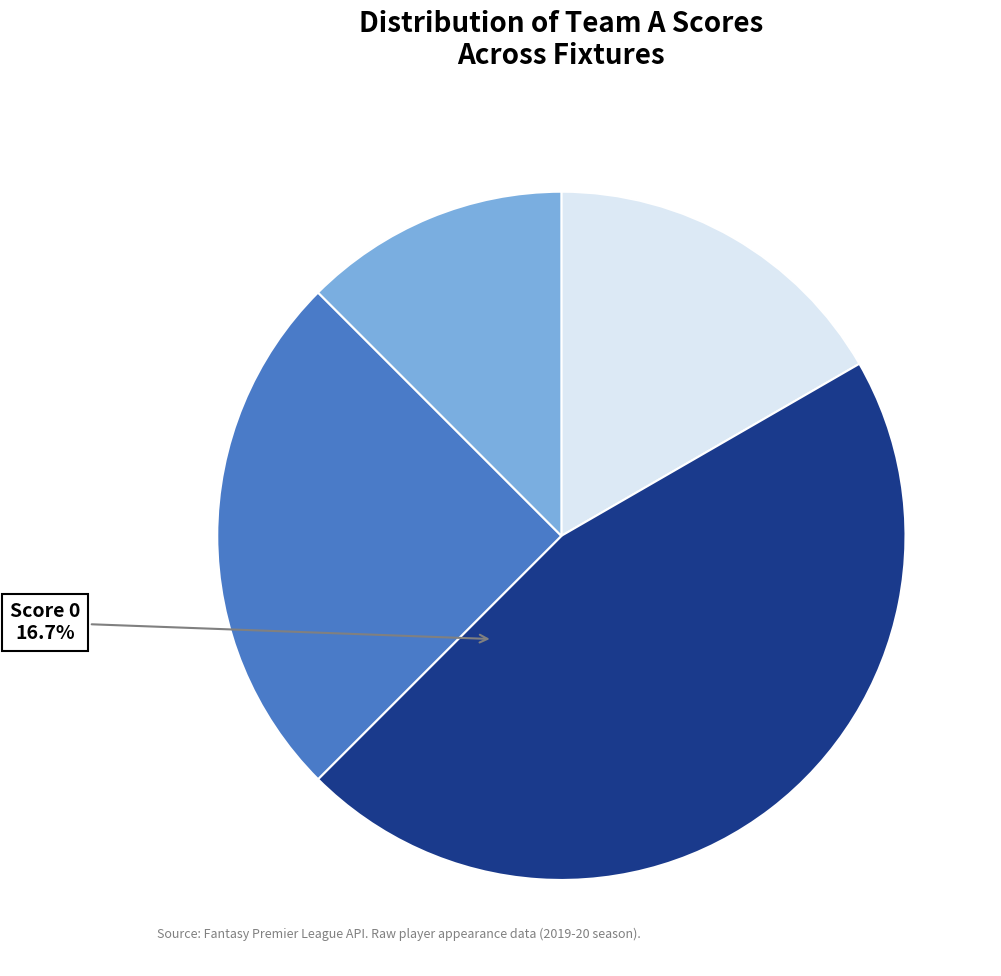

Count the number of slices in the pie.

4